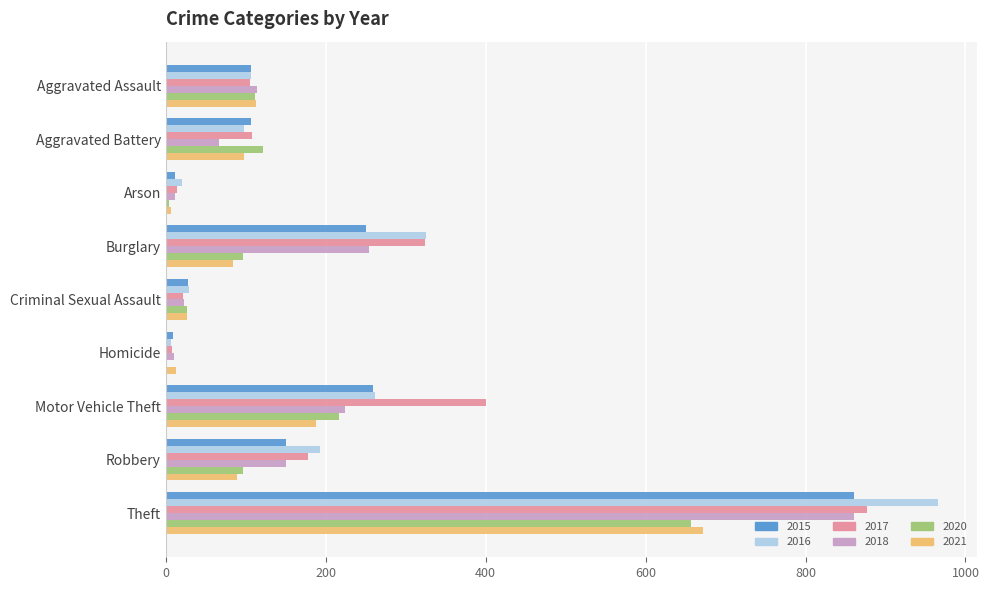

At which category is the sum across all series the highest?

Theft